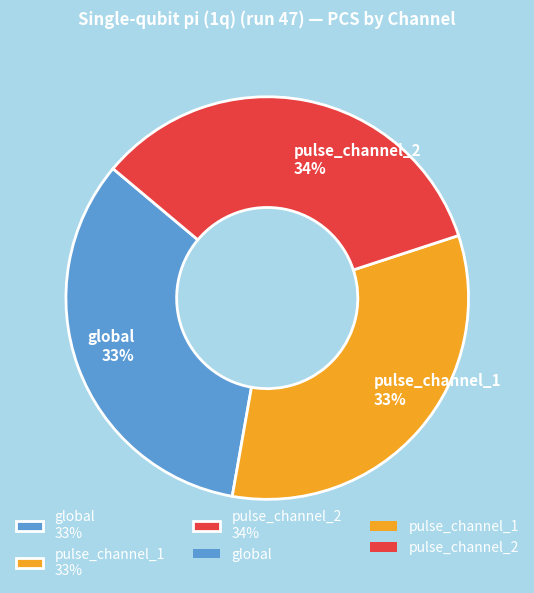

What is the ratio of the value at pulse_channel_1 33% to the value at pulse_channel_2 34%?

1.0